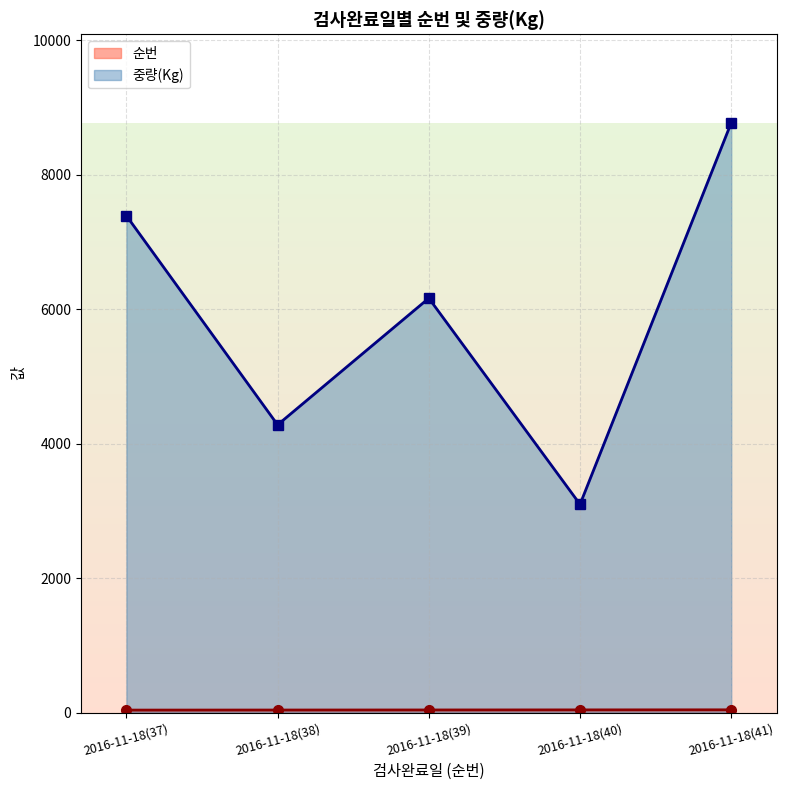

What is the minimum value for 중량(Kg)?

3098